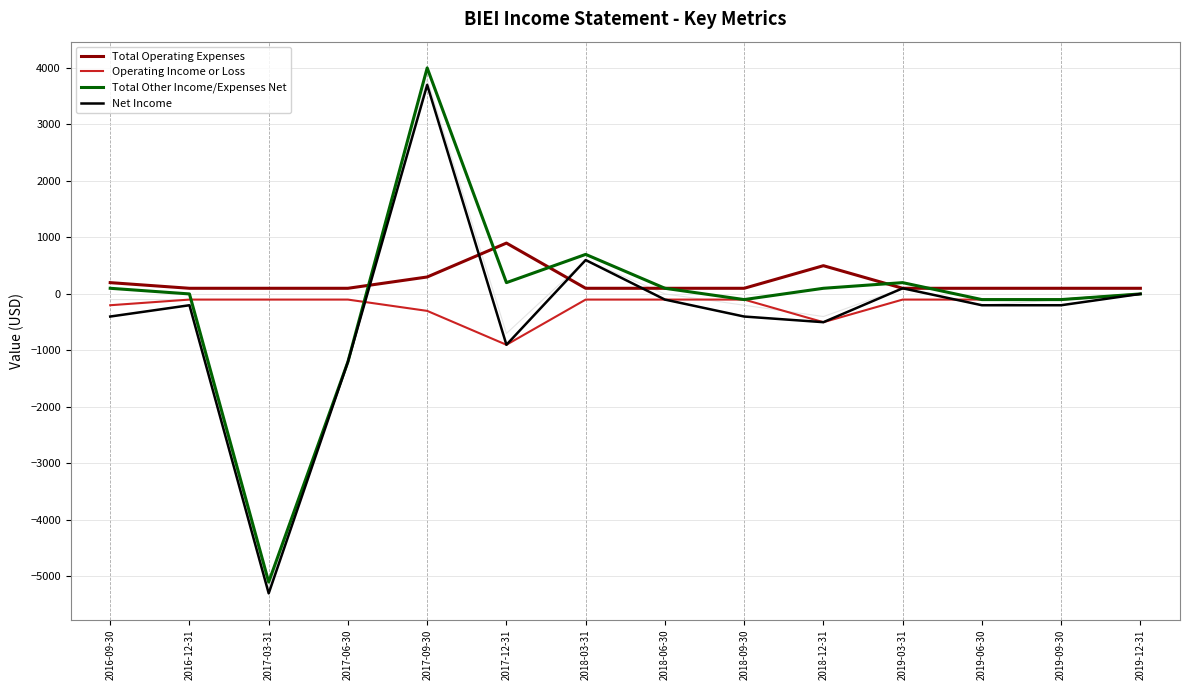

Which series ends up on top after the final intersection of Net Income and Total Operating Expenses?

Total Operating Expenses